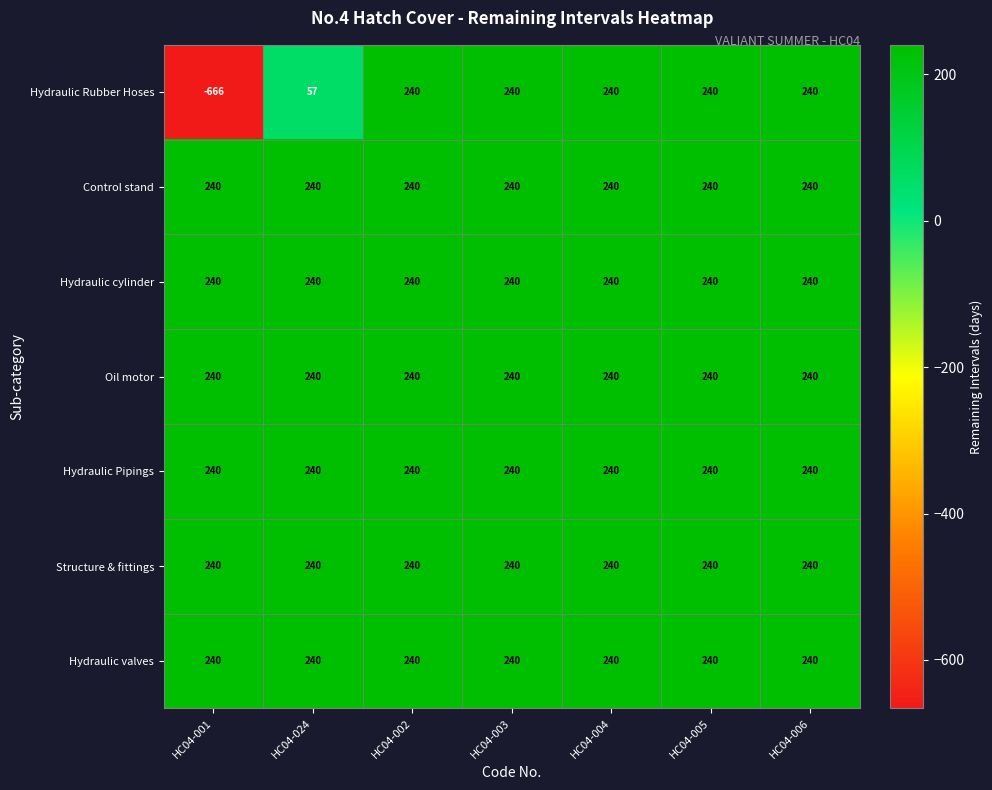

What is the average value of the Control stand series?

240